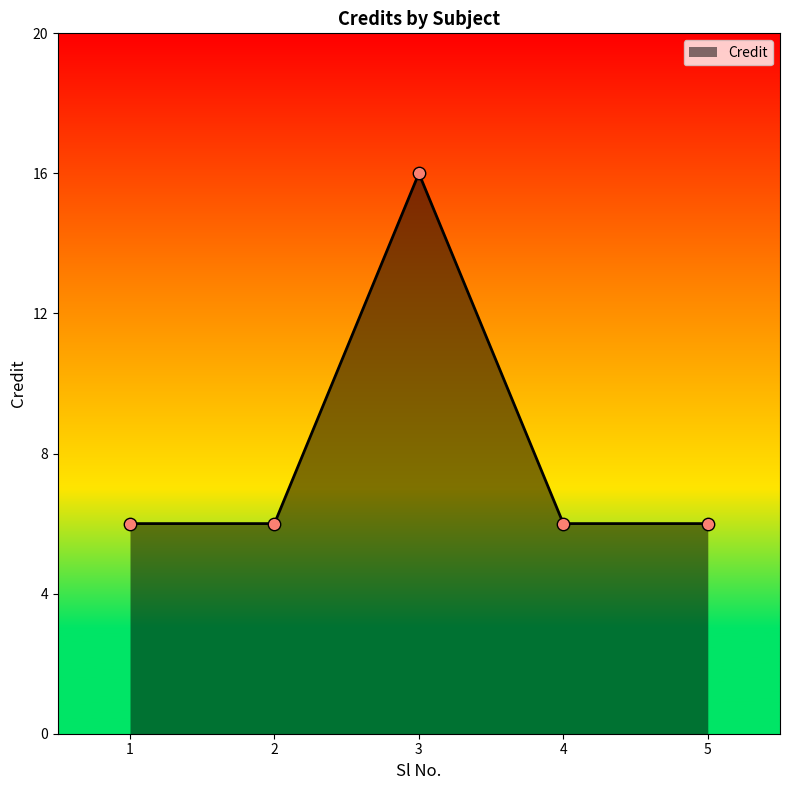

Which has a higher value, 4 or 3?

3